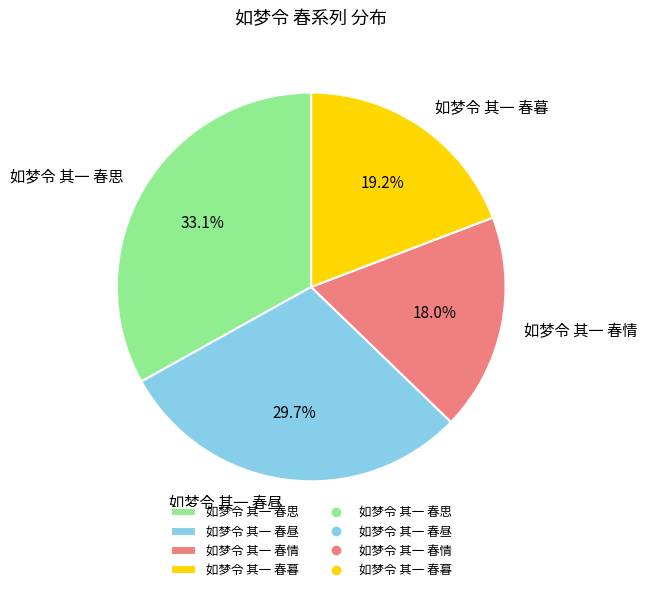

Which category has the biggest portion of the pie?

如梦令 其一 春思